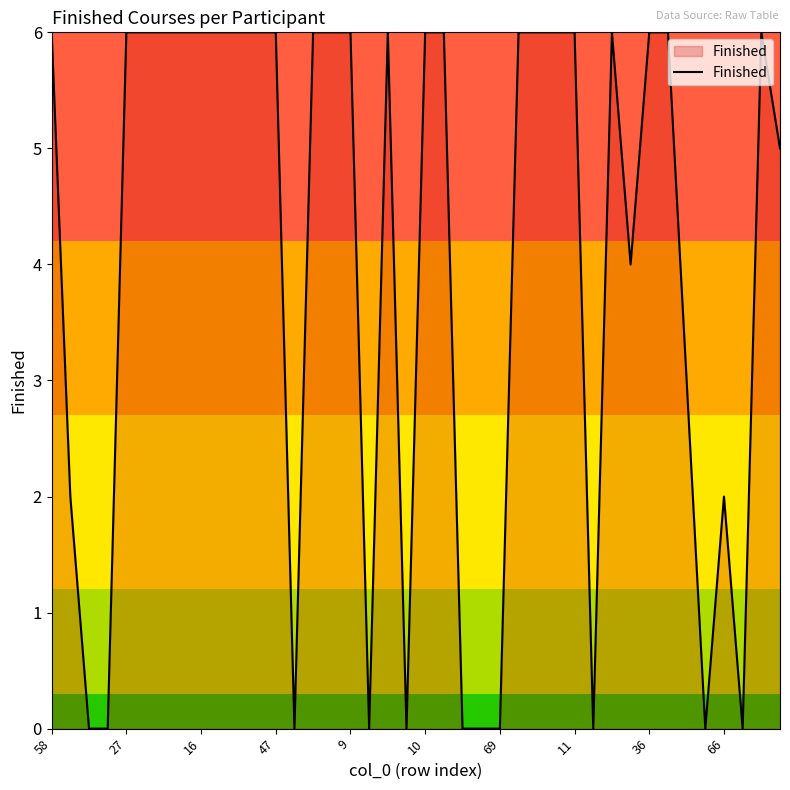

How many lines are shown in the chart?

1